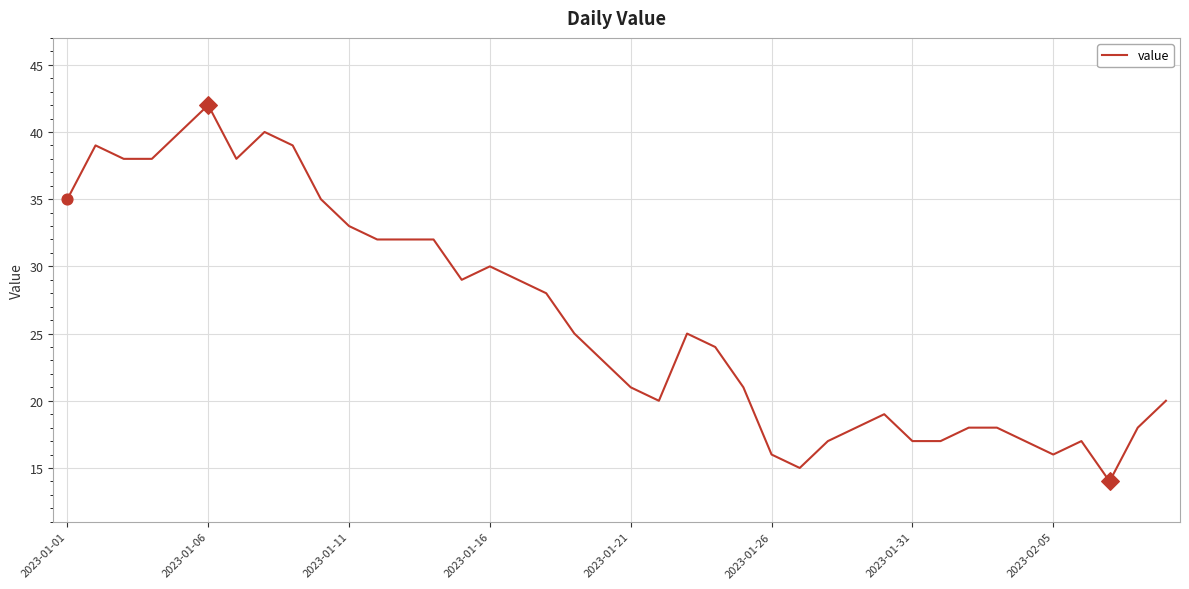

What is the maximum value shown in the chart?

42